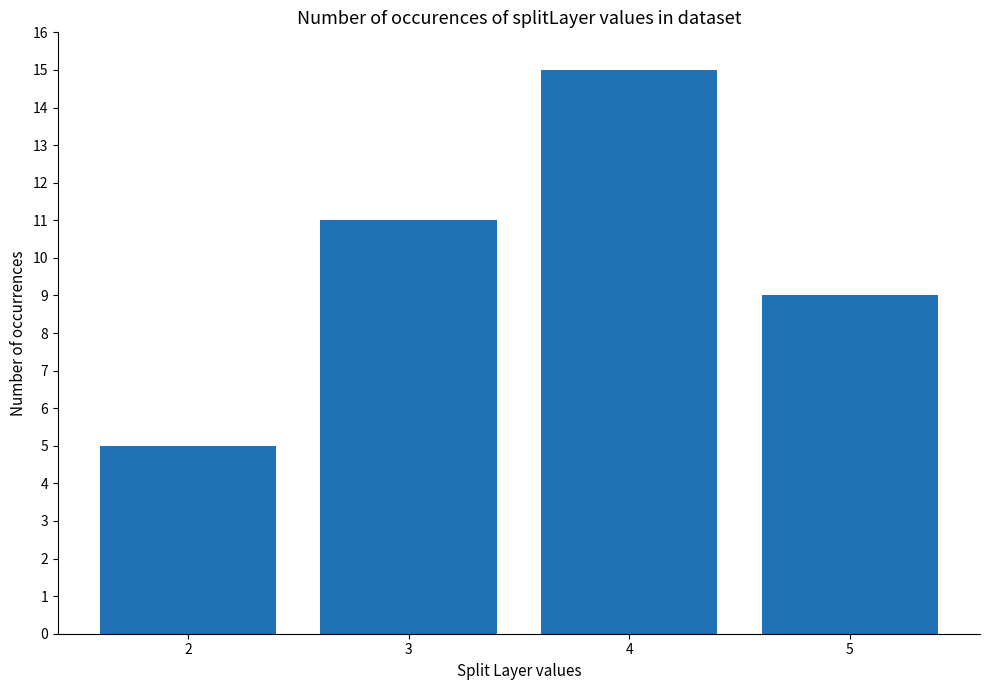

Rank the categories by value from lowest to highest.

2, 5, 3, 4